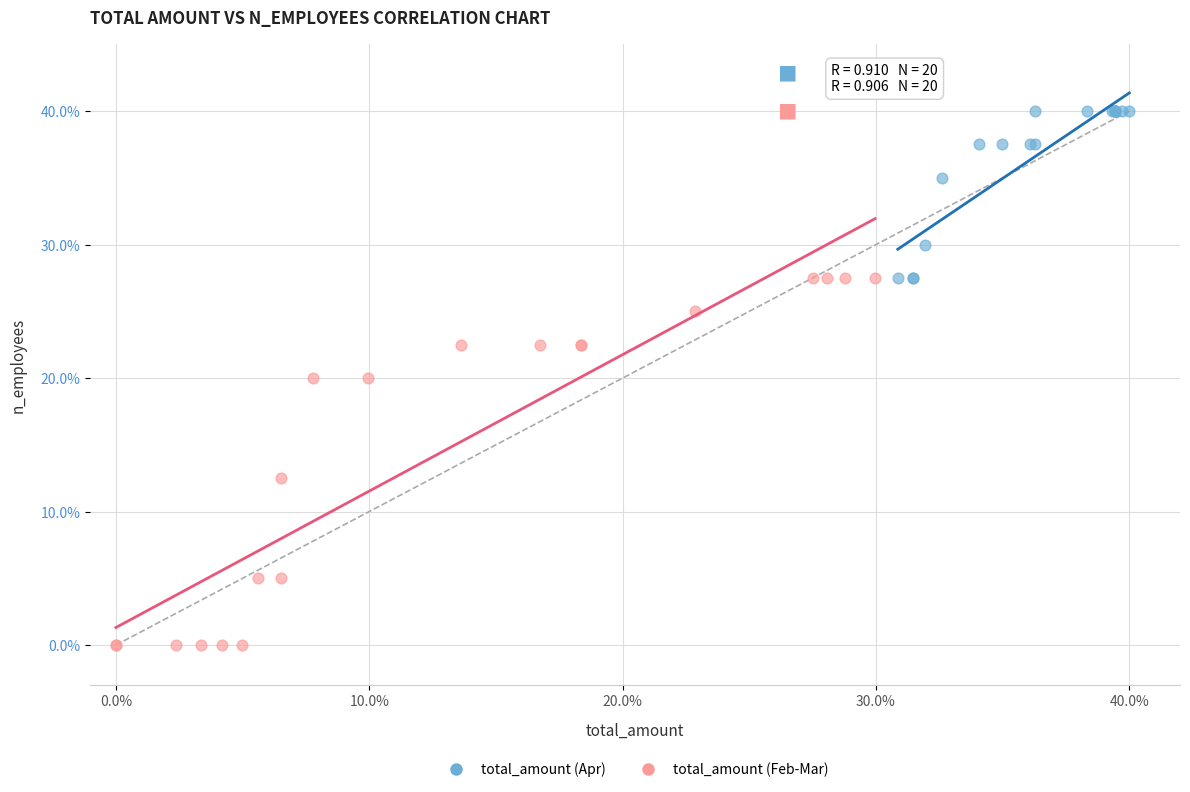

Which series contains the lowest Y value?

total_amount (Feb-Mar)